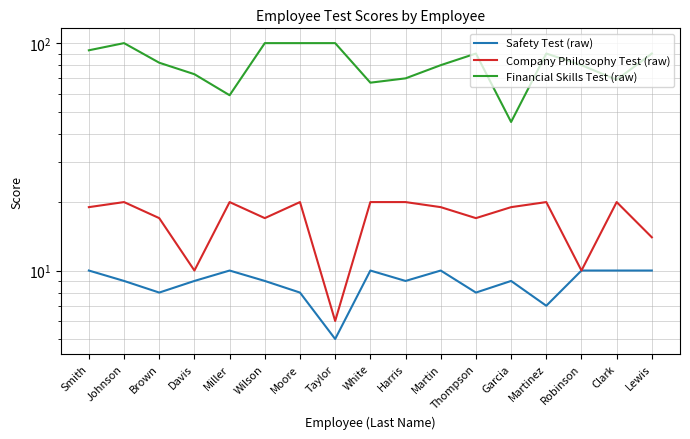

Is the value of Safety Test (raw) at Taylor greater than the value of Company Philosophy Test (raw) at Miller?

No